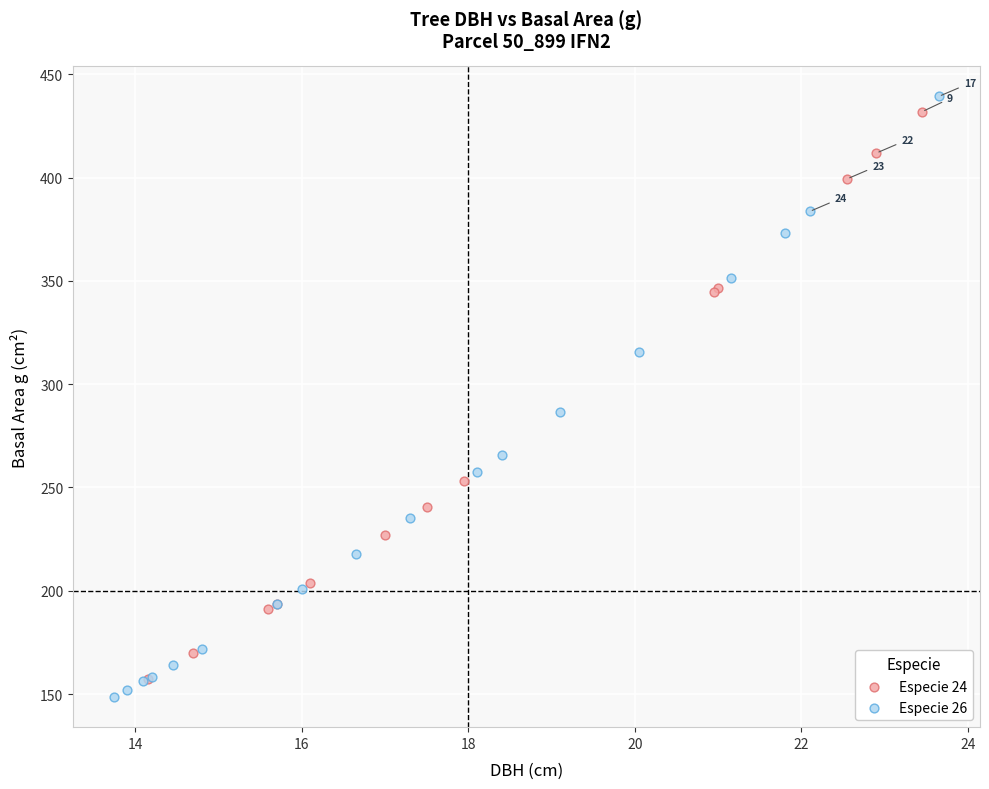

Which series has the largest Y range (max minus min)?

Especie 26